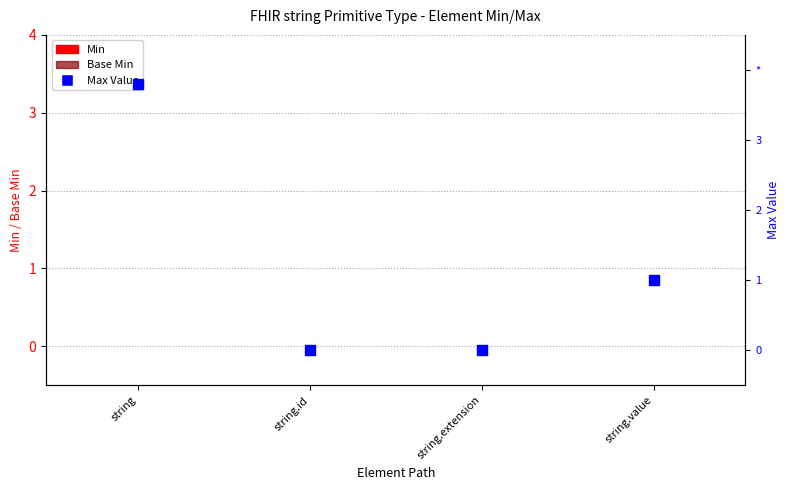

Is the value of Min at string.id greater than the value of Max Value at string.id?

No